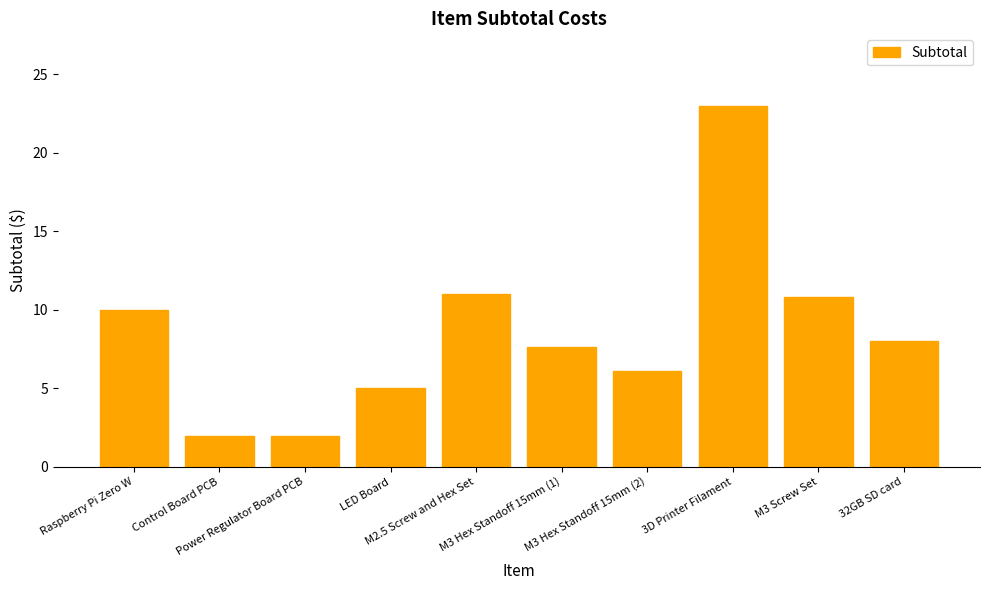

The value at Raspberry Pi Zero W is 10.0. True or false?

True